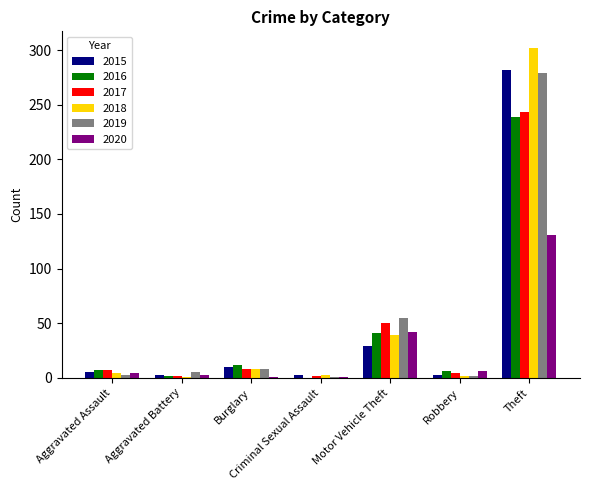

Which label corresponds to the largest value in the chart?

Theft